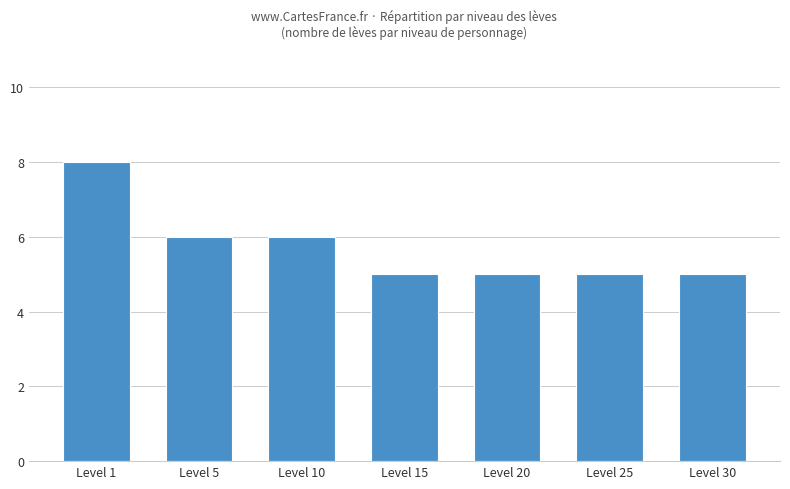

What is the maximum value shown in the chart?

8